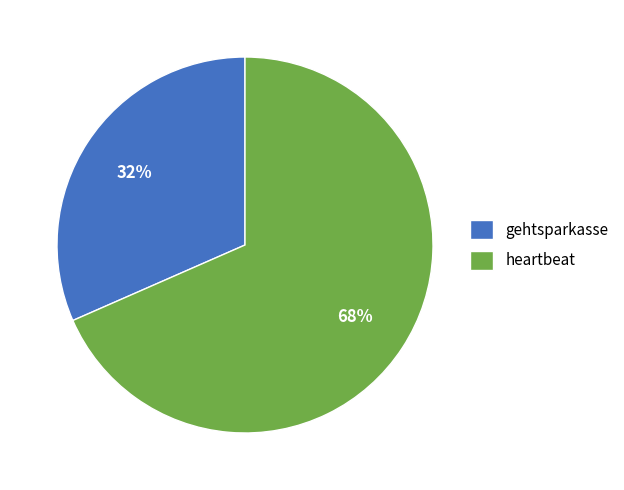

True or false: gehtsparkasse accounts for 32% of the total.

True